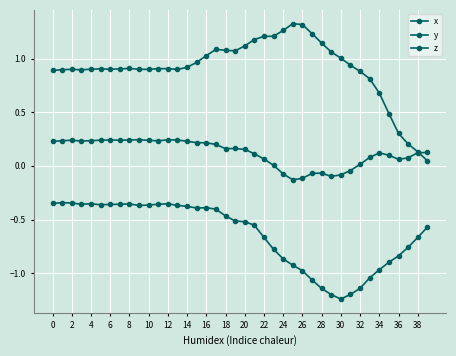

How many lines are shown in the chart?

3